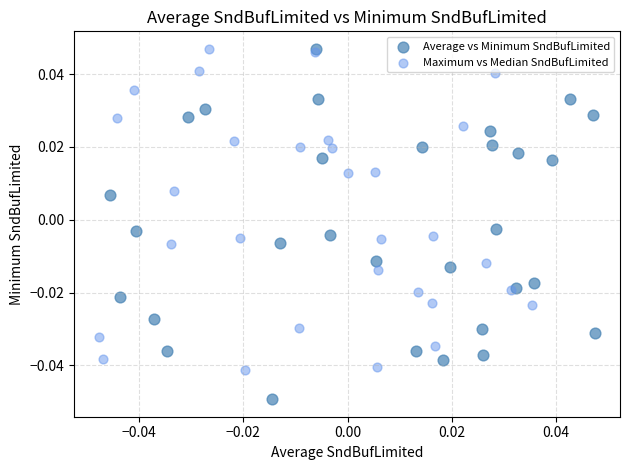

Which series has the widest spread of Y values?

Average vs Minimum SndBufLimited